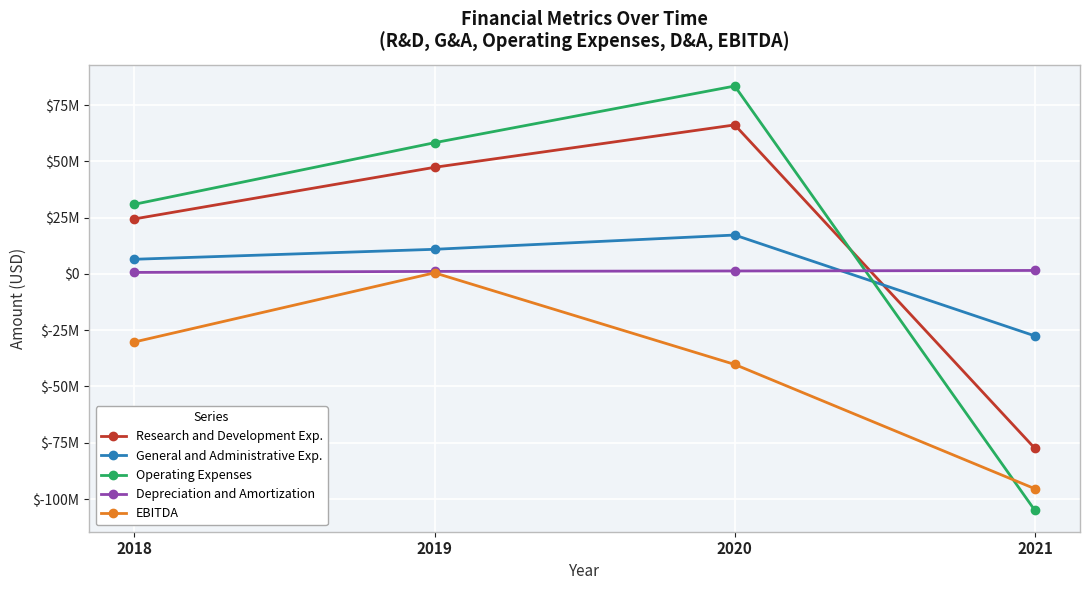

What are all the series names shown in the legend?

Research and Development Exp., General and Administrative Exp., Operating Expenses, Depreciation and Amortization, EBITDA